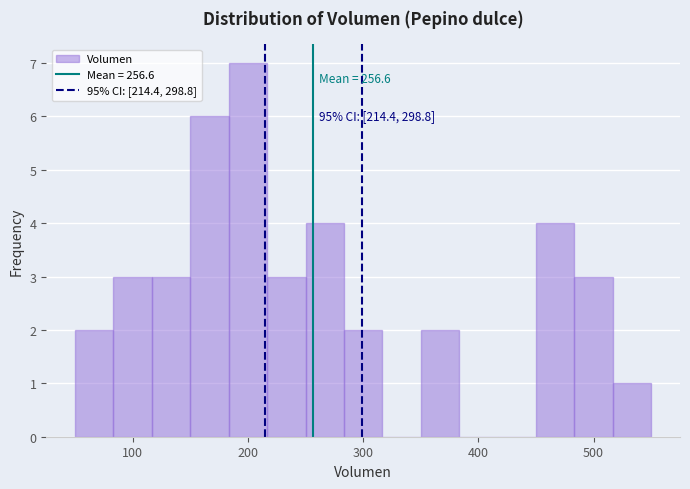

Read against the x-axis, roughly where is the centre of the tallest bar?

200